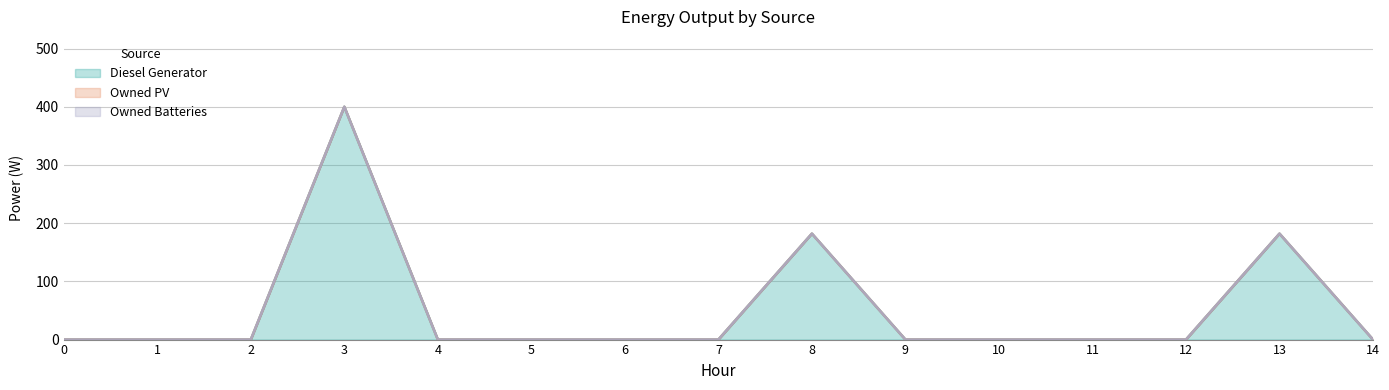

How many series are shown in this chart?

3